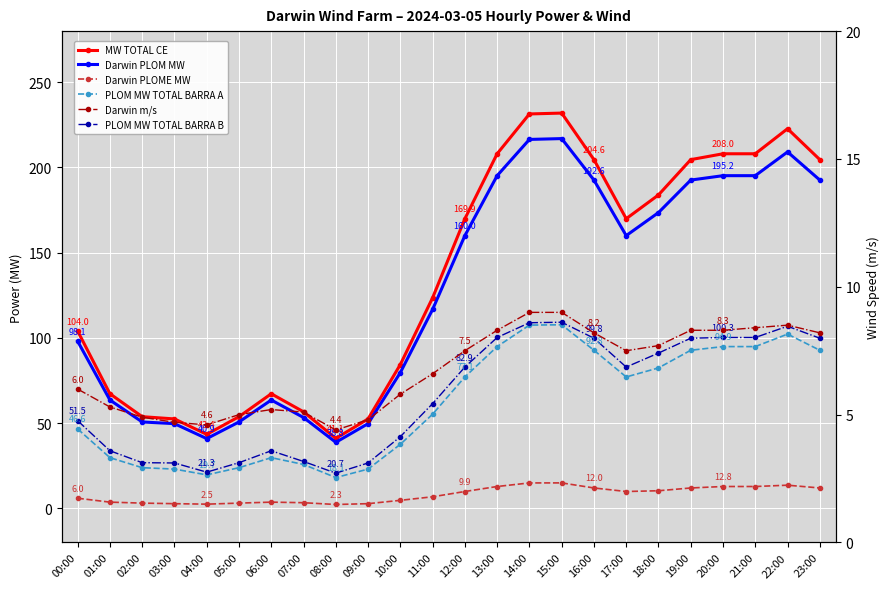

What is the difference between the Darwin PLOME MW values at 18:00 and 23:00?

1.6